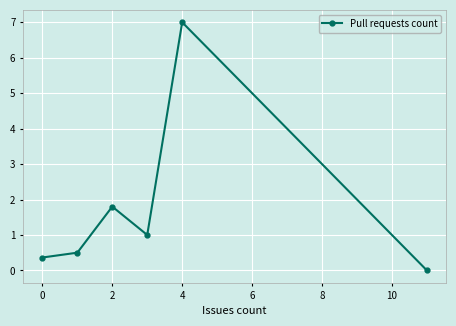

Reading right to left, what are all the values shown in this chart?

0.0	7.0	1.0	1.8	0.5	0.4